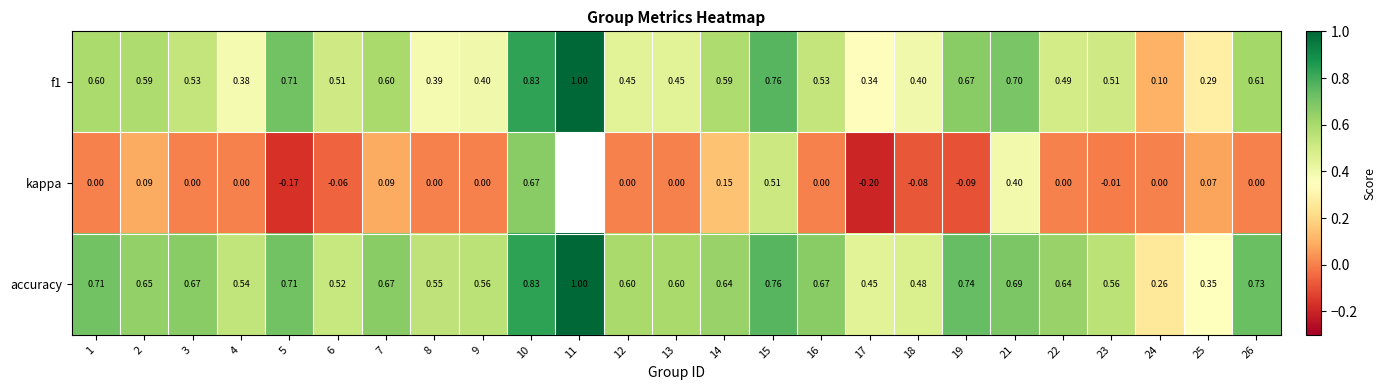

What is the difference between the highest and lowest values at 22?

0.6